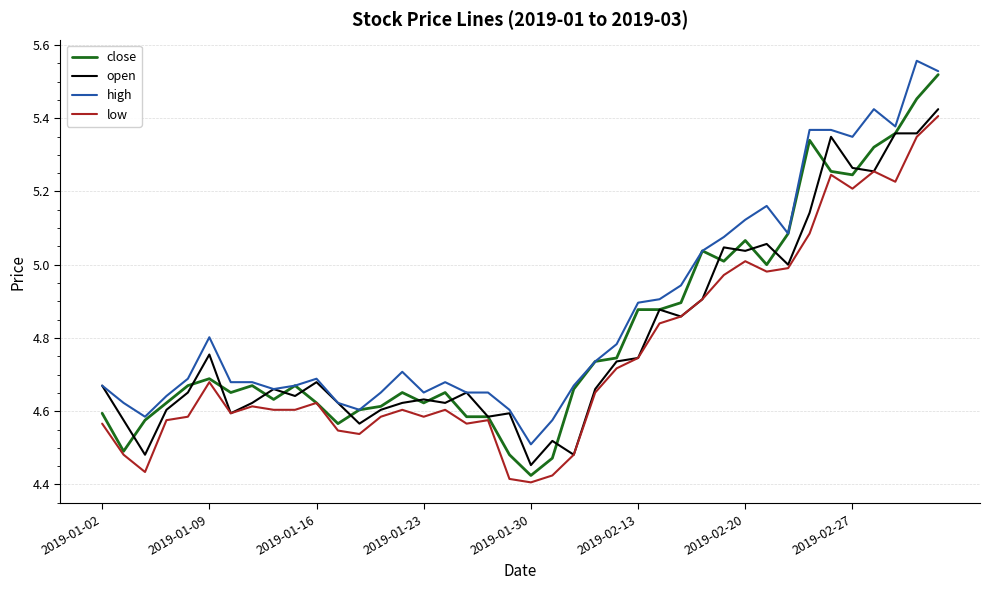

True or false: low and high intersect in this chart.

False